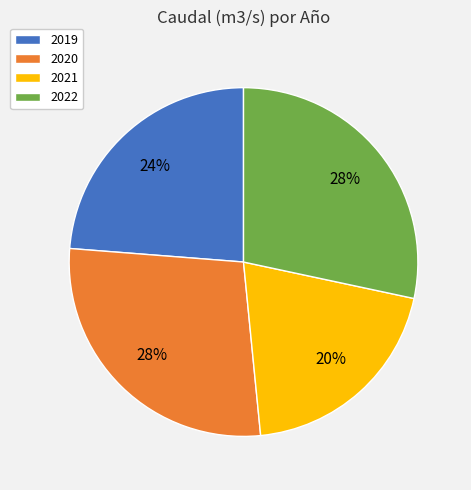

What percentage is the 2022 slice, to the nearest percent?

28%